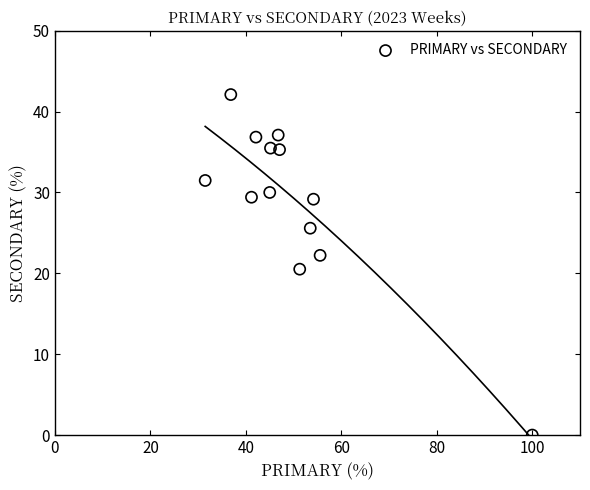

What is the range of Y values (max minus min)?

42.1